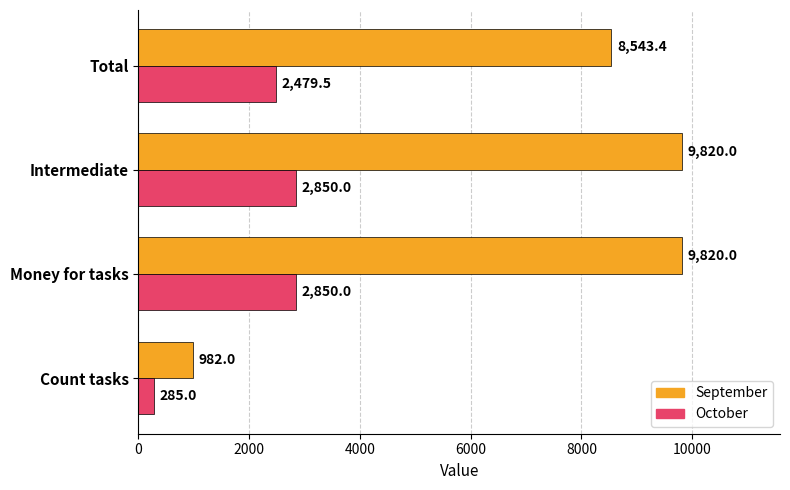

Where is October nearest to the value 1567?

Total